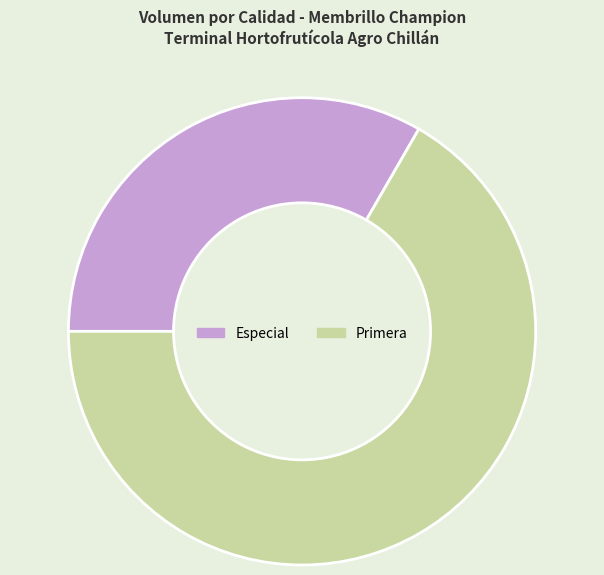

Count the number of slices in the pie.

2